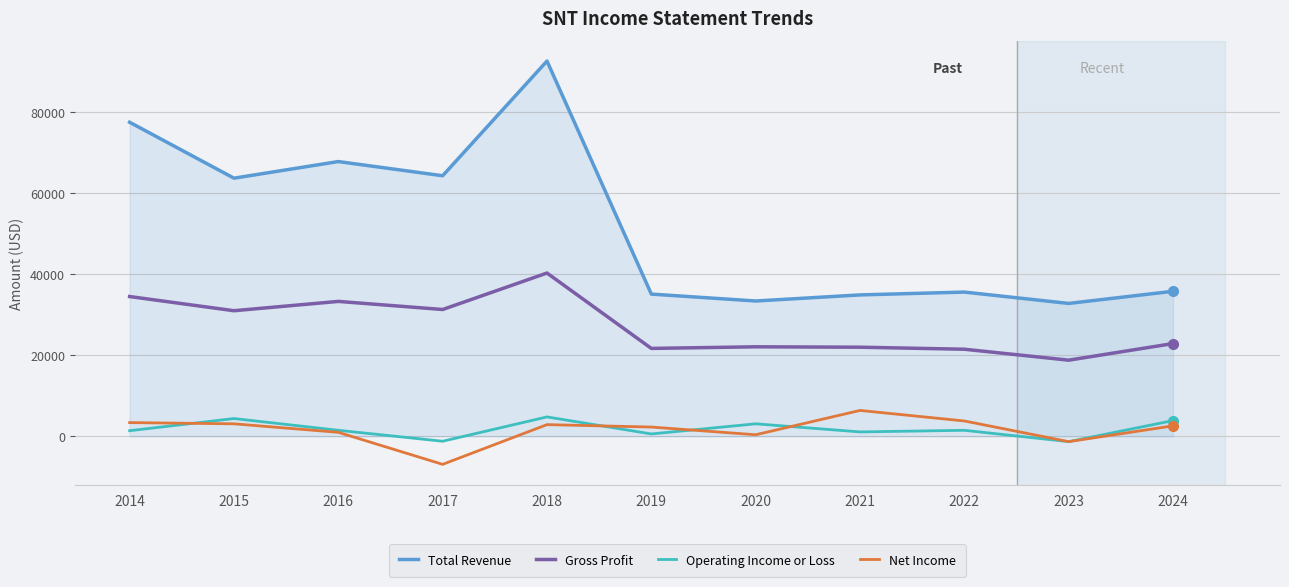

Between 2017 and 2020, which series saw the biggest shift?

Total Revenue